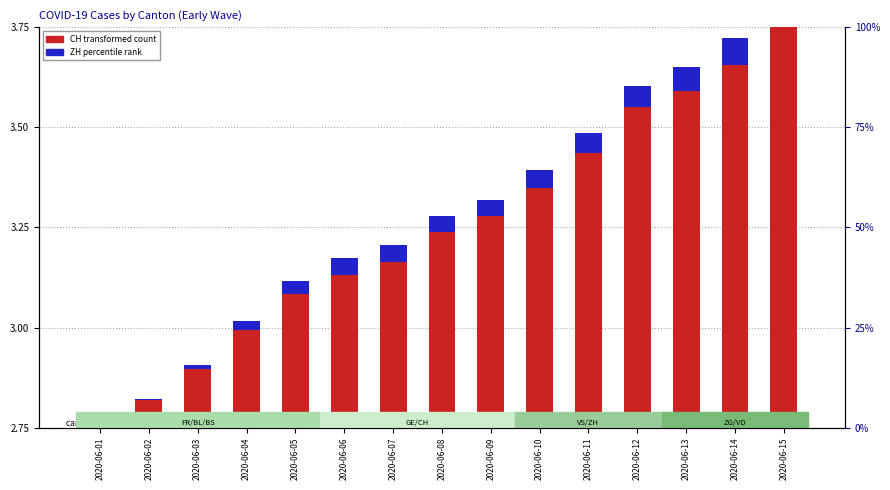

How many data points does each series have?

15